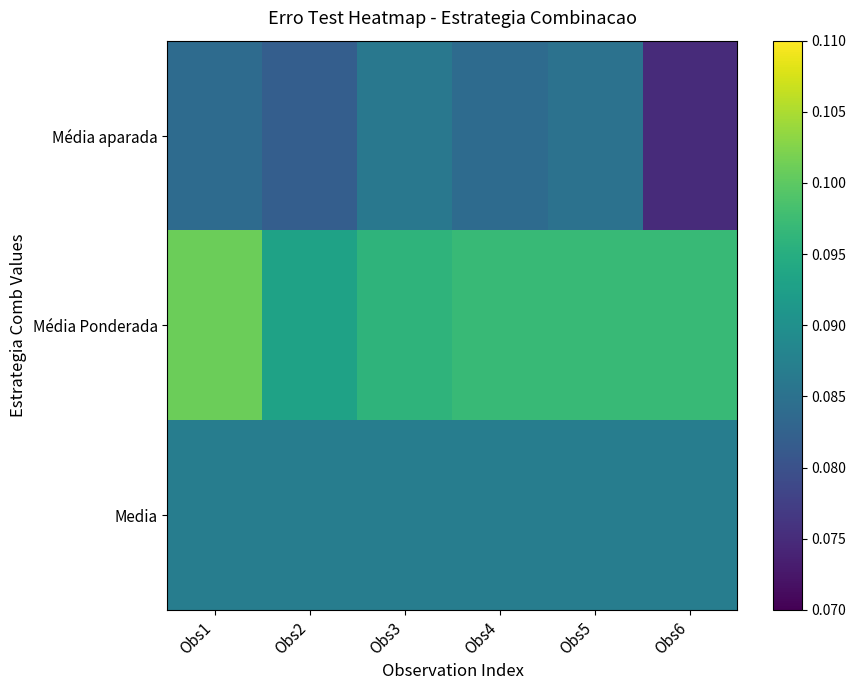

Reading right to left, transcribe all the data shown in this chart.

Média aparada: Obs6=0.1	Obs5=0.1	Obs4=0.1	Obs3=0.1	Obs2=0.1	Obs1=0.1
Média Ponderada: Obs6=0.1	Obs5=0.1	Obs4=0.1	Obs3=0.1	Obs2=0.1	Obs1=0.1
Media: Obs6=0.1	Obs5=0.1	Obs4=0.1	Obs3=0.1	Obs2=0.1	Obs1=0.1